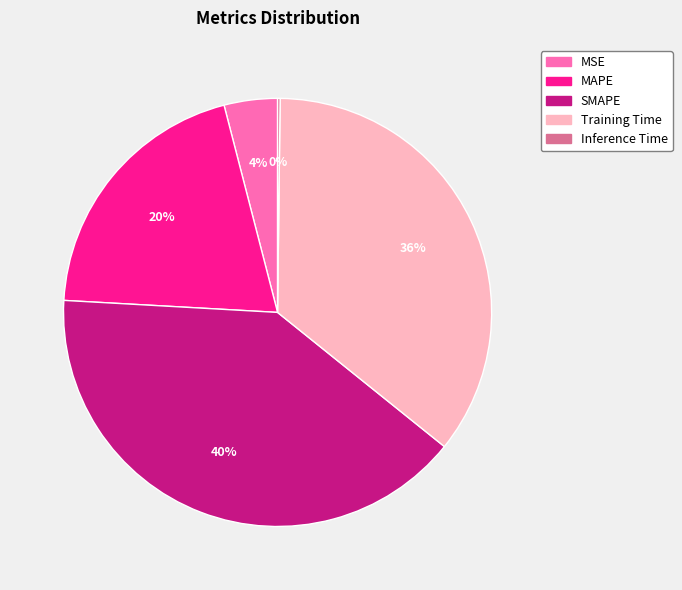

What is the largest slice in the pie chart?

SMAPE